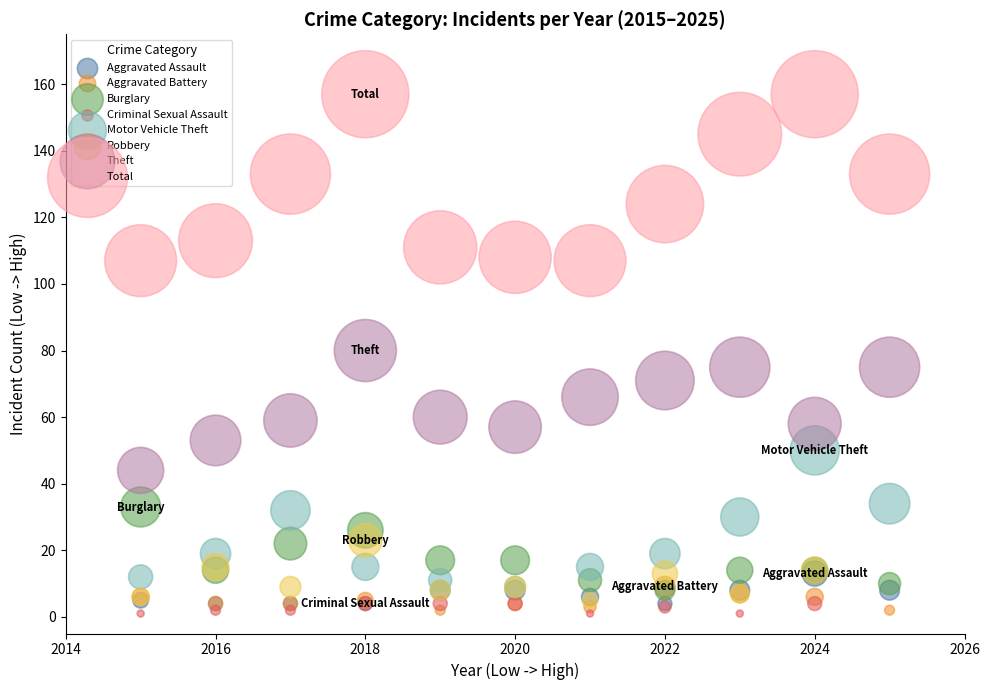

Which series contains the highest Y value?

Total